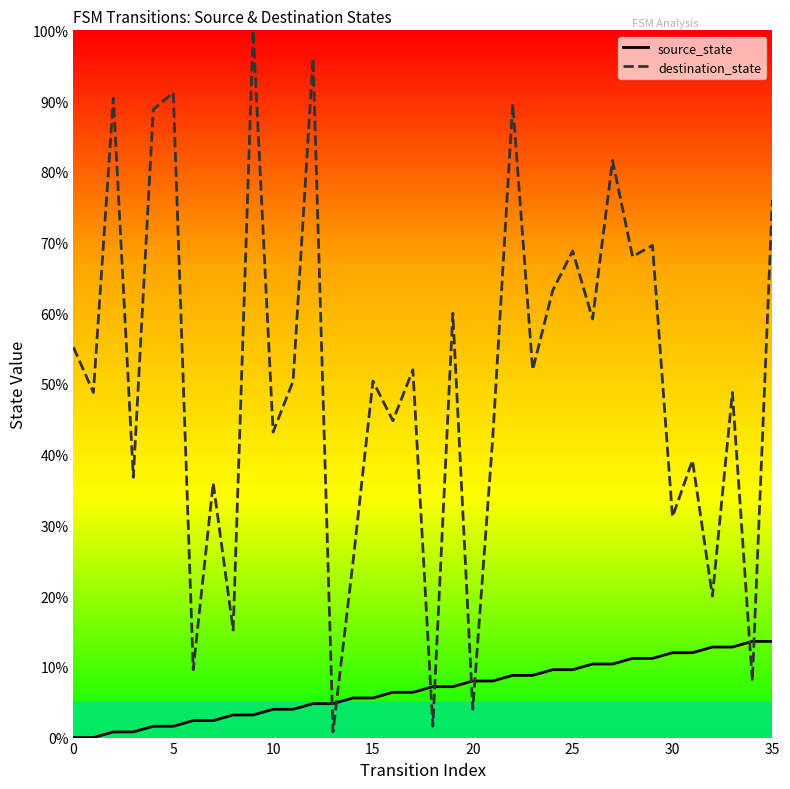

What are all the series names shown in the legend?

source_state, destination_state